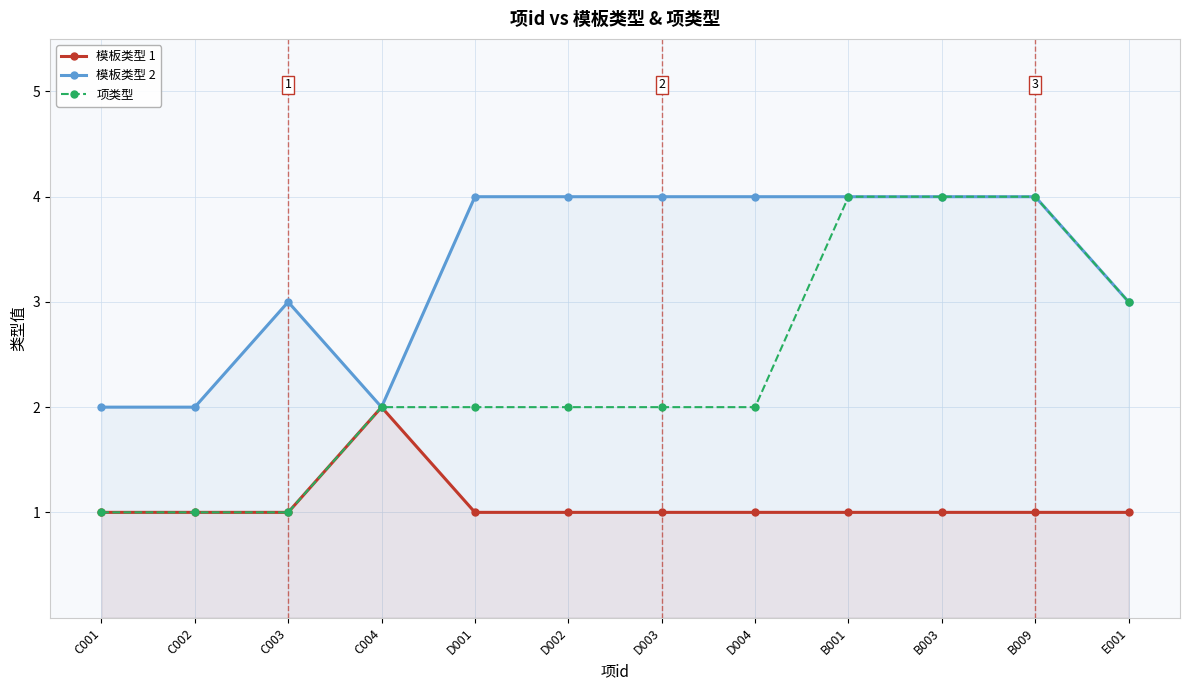

How many 模板类型 1 values are between 1 and 2?

12